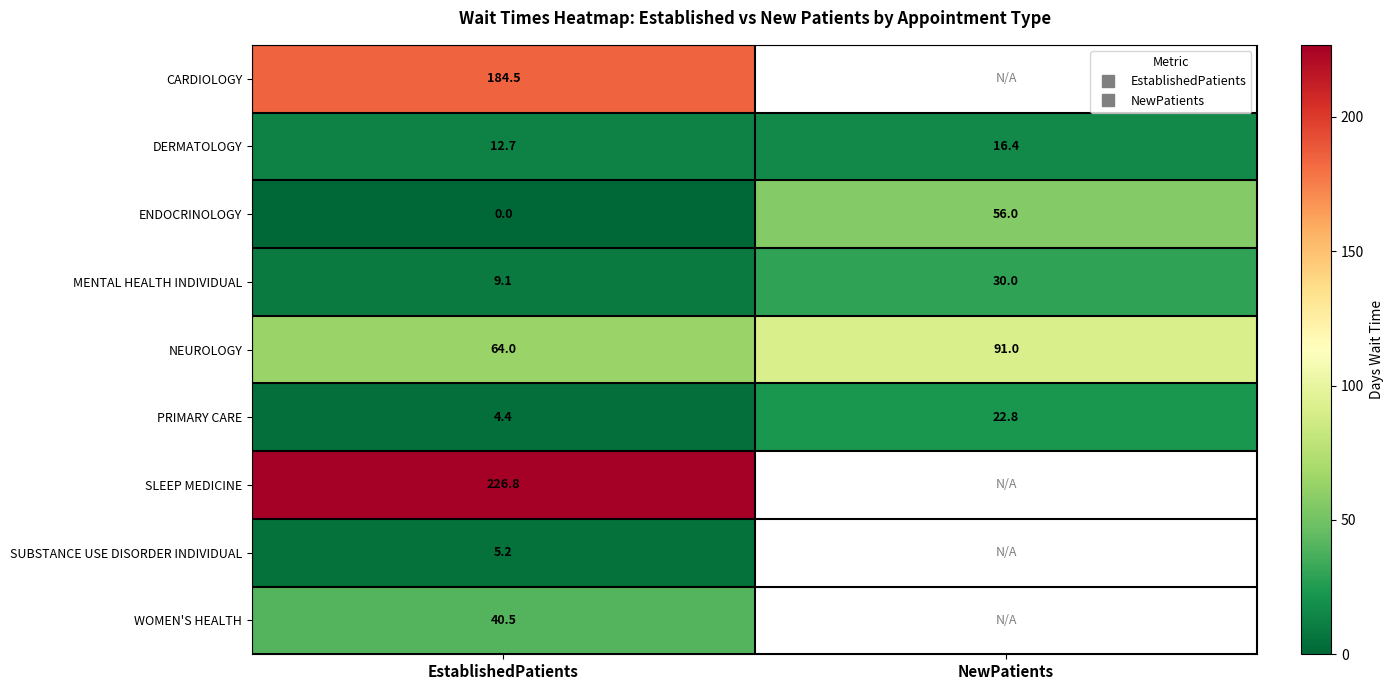

What is the sum of the DERMATOLOGY values at NewPatients and EstablishedPatients?

29.1